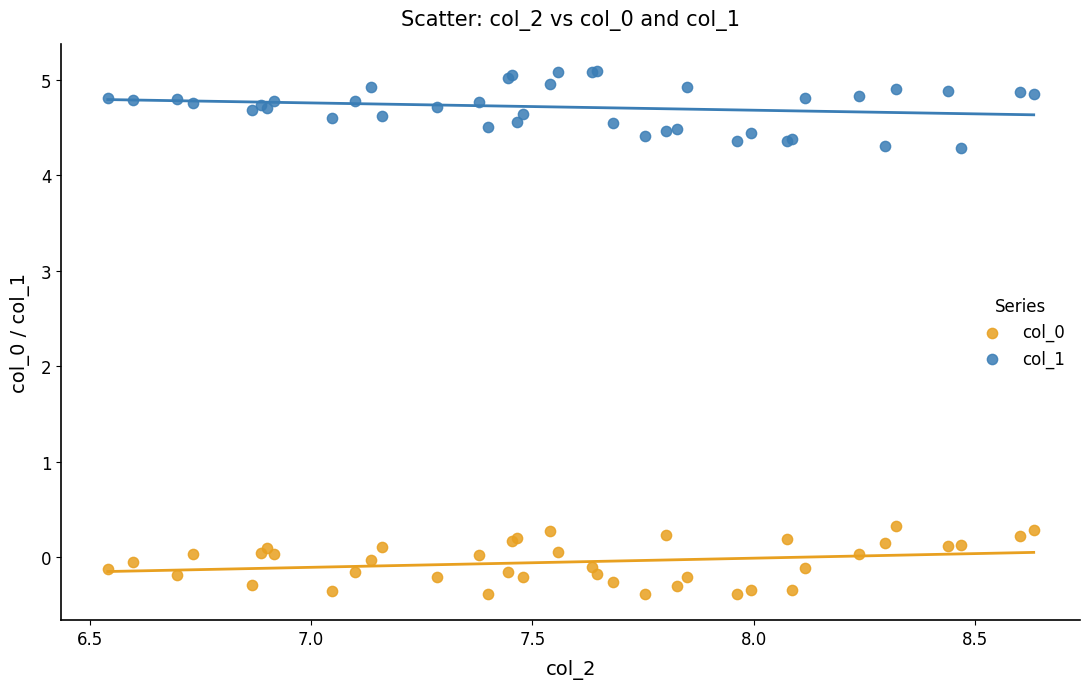

Which series reaches the maximum Y coordinate?

col_1